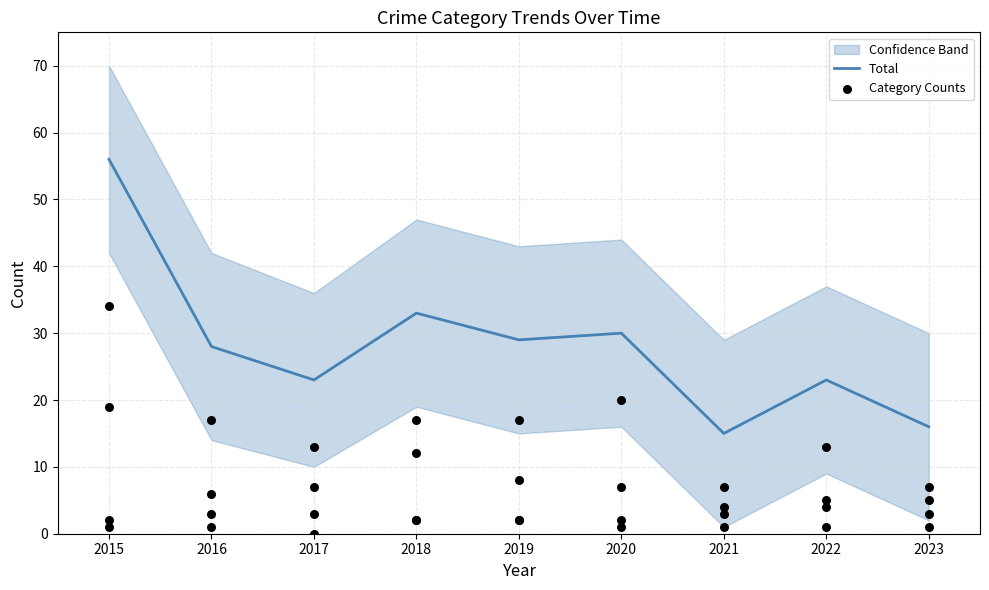

At which category is the sum across all series the highest?

2015